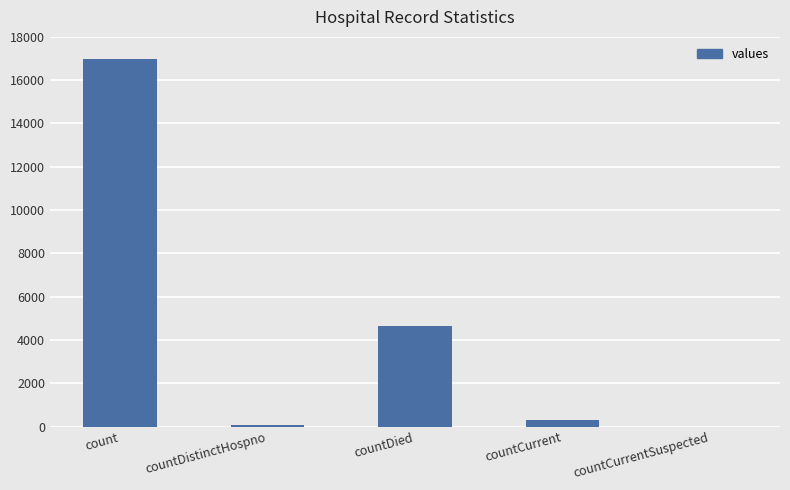

Reading left to right, extract all data points from this chart.

16970	75	4656	285	0